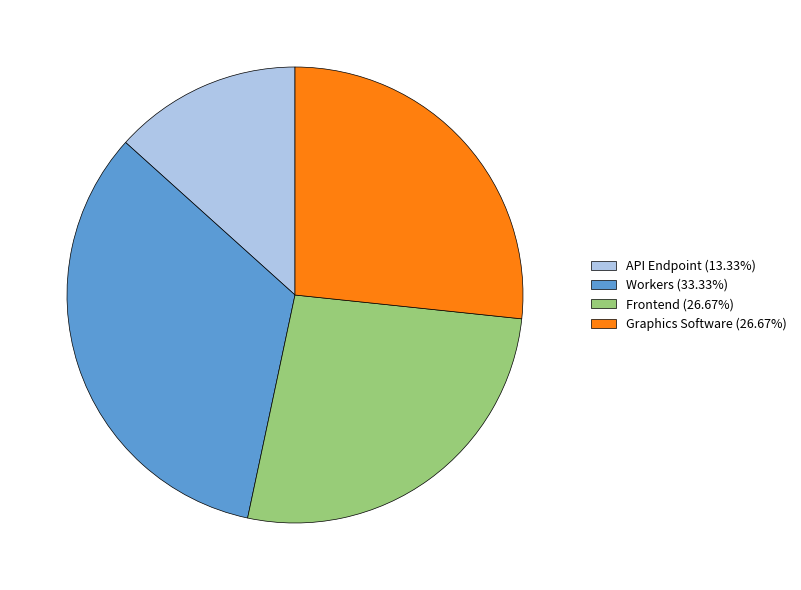

Combined, do Workers (33.33%) and API Endpoint (13.33%) account for over 50%?

No